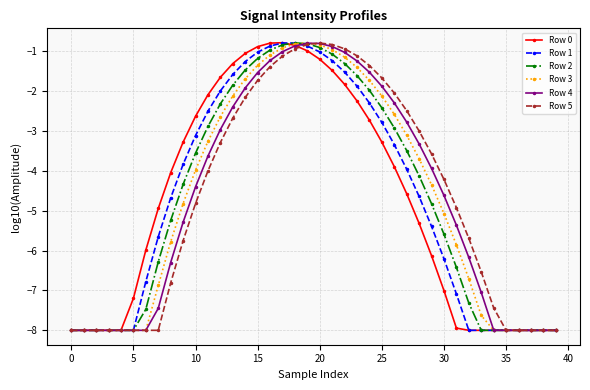

How many distinct data groups are displayed?

6